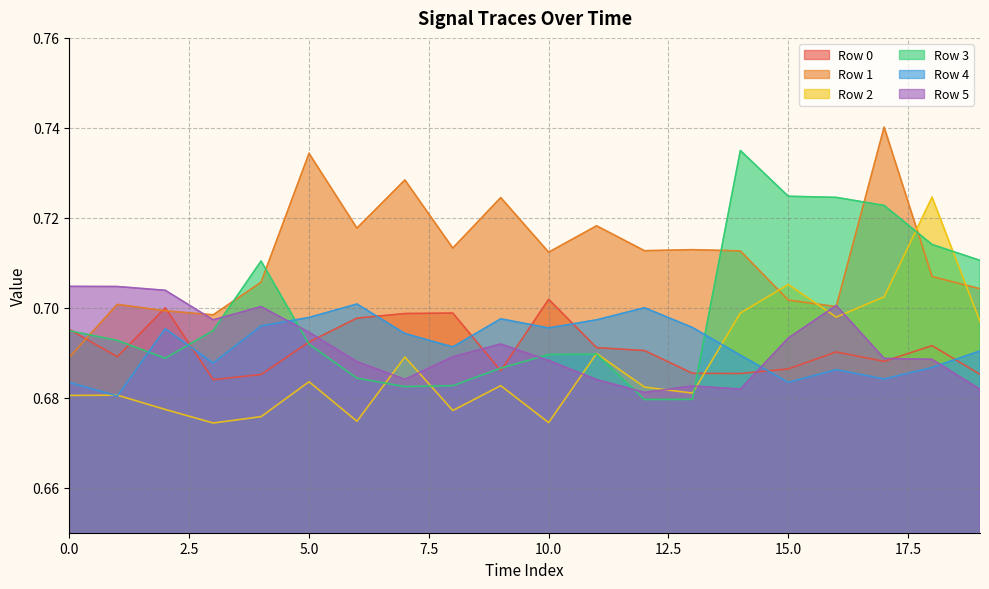

At how many categories does at least one series exceed 0?

20